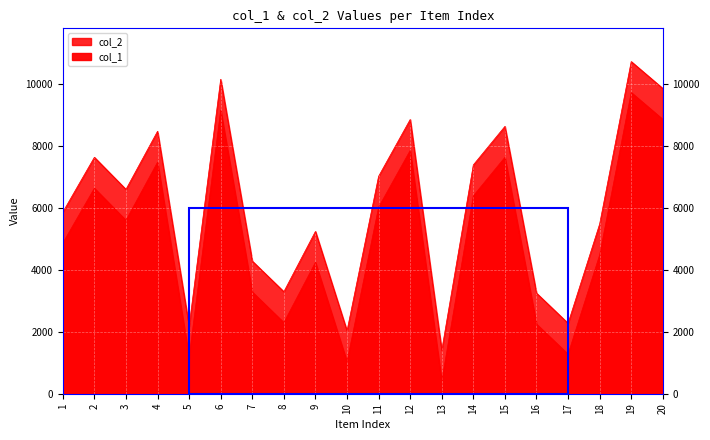

True or false: col_2 and col_1 intersect in this chart.

False